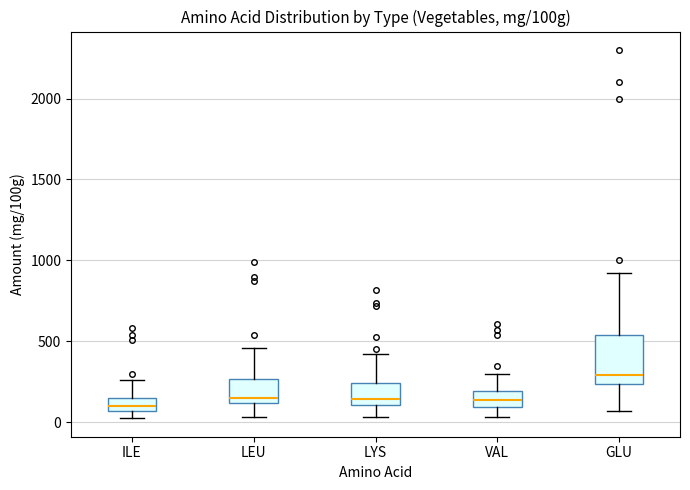

Where is the upper edge of the box for LEU on the y-axis? The values are not printed on the chart, so give them approximately, as read against the axis.

250